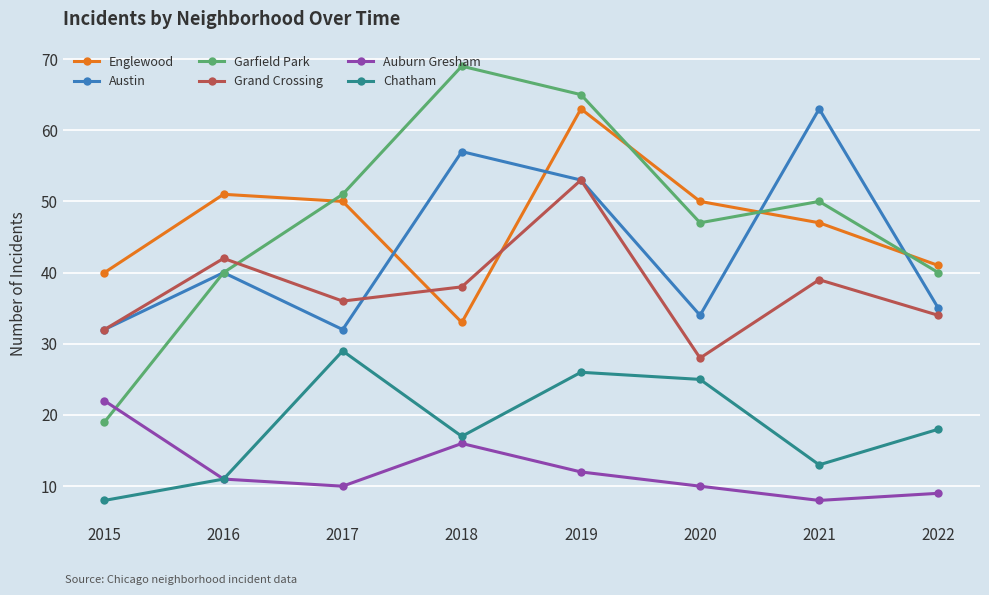

True or false: Austin has a value of 15 at 2015.

False